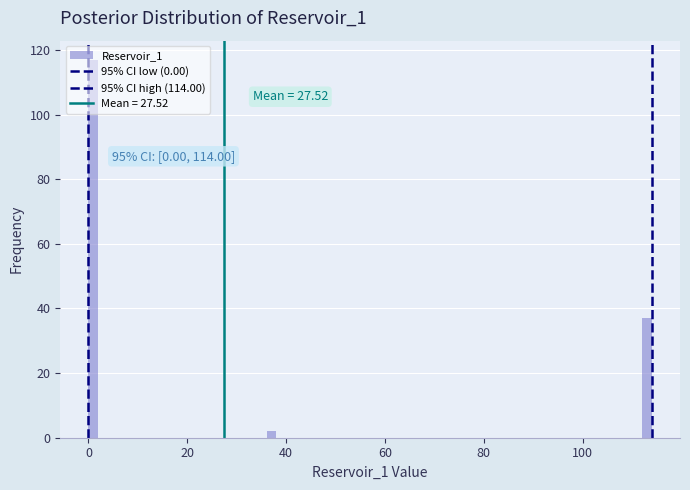

Read against the x-axis, roughly where is the centre of the tallest bar?

0